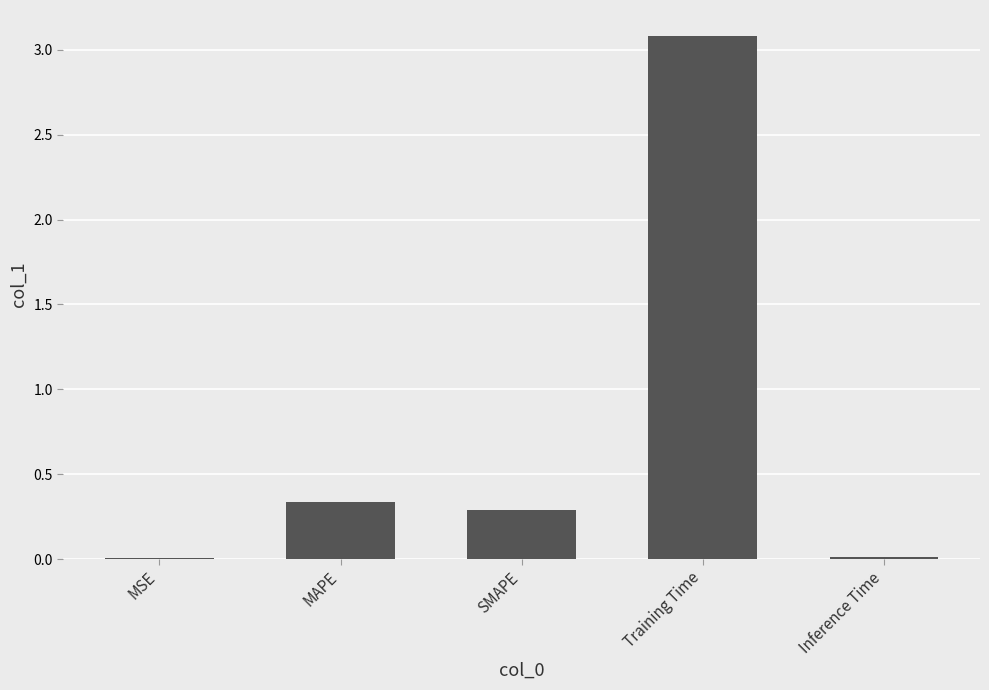

What is the sum of the values at MAPE and SMAPE?

0.6